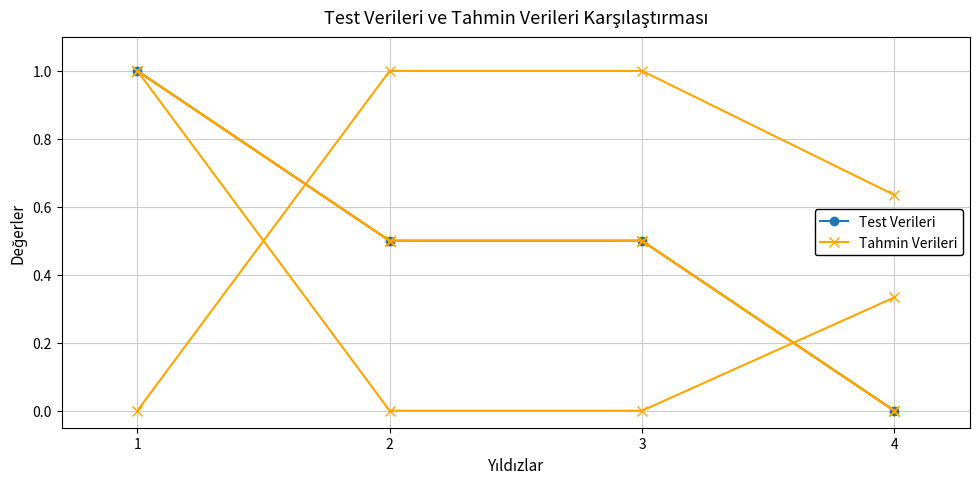

How many data points in Test Verileri are above 0?

3